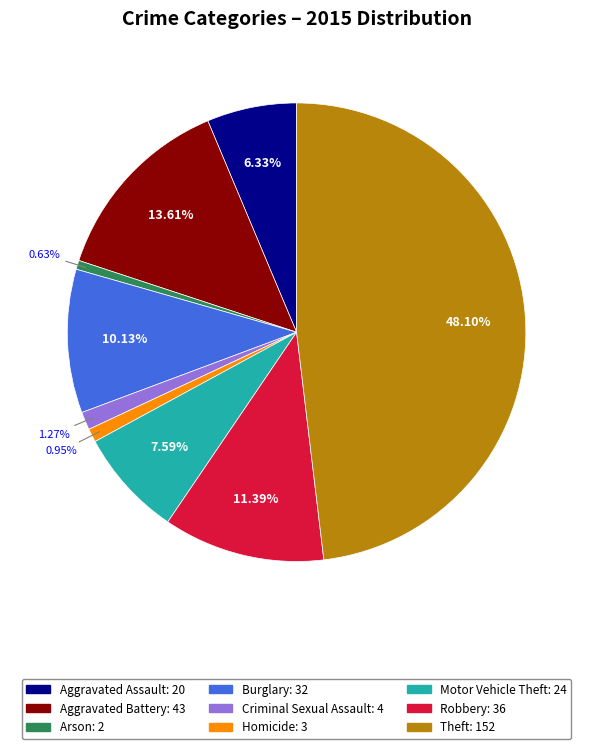

To the nearest percent, what is the average slice percentage?

11%